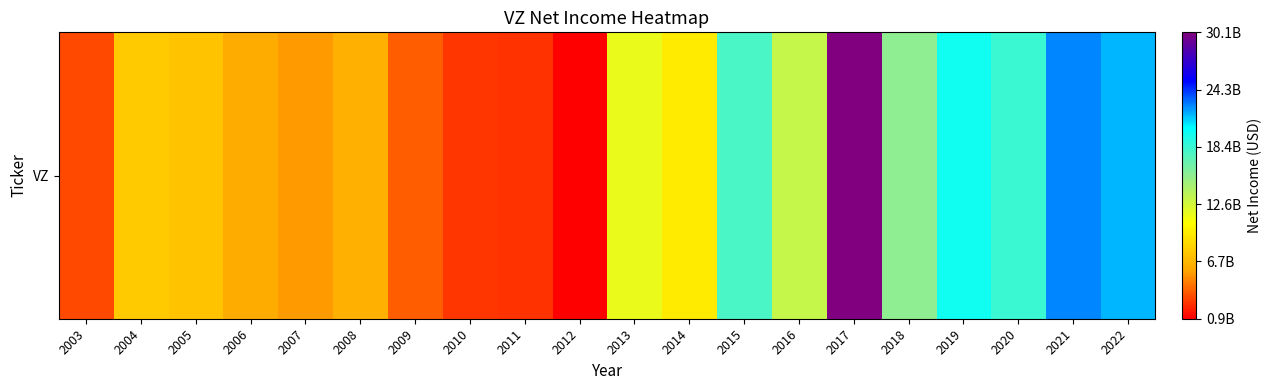

Reading right to left, list all the values displayed in this chart.

2022=21748000000	2021=22618000000	2020=18348000000	2019=19788000000	2018=15528000000	2017=30101000000	2016=13127000000	2015=17879000000	2014=9625000000	2013=11497000000	2012=875000000	2011=2404000000	2010=2549000000	2009=3651000000	2008=6428000000	2007=5521000000	2006=6197000000	2005=7397000000	2004=7831000000	2003=3077000000